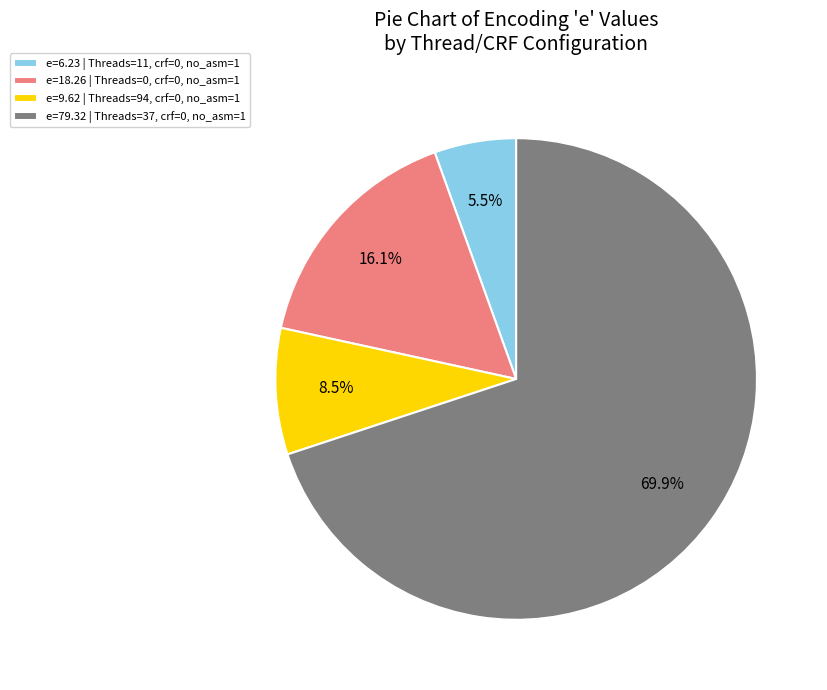

Which slice is the smallest?

e=6.23 | Threads=11, crf=0, no_asm=1